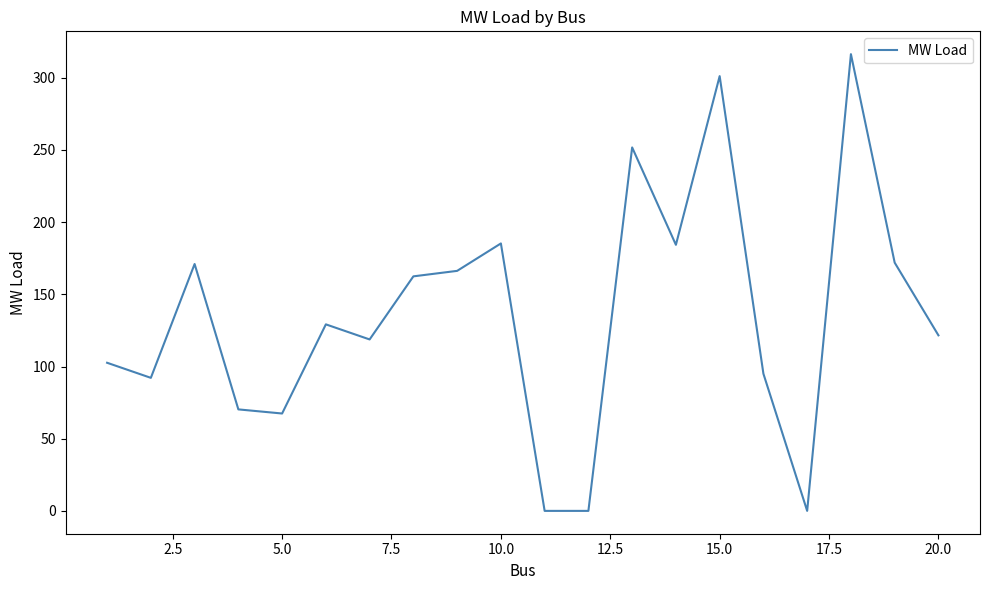

How many lines are shown in the chart?

1